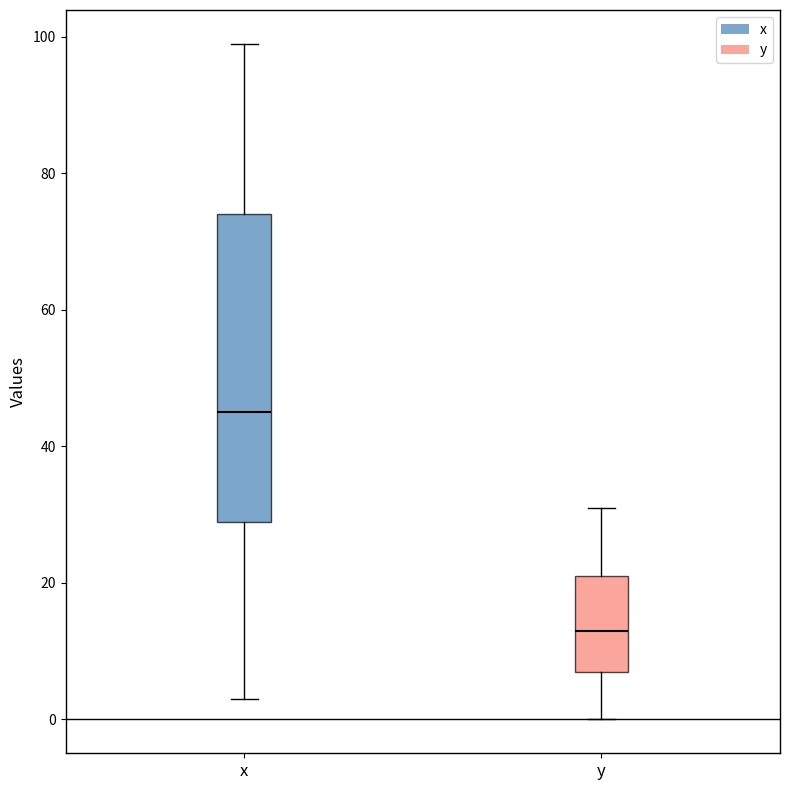

Reading left to right, read every box against the y-axis: the position of its median line, the range the box covers, and the ends of its whiskers. The values are not printed on the chart, so give them approximately, as read against the axis.

x: median 46, box 30 to 74, whiskers 4 to 100
y: median 14, box 8 to 22, whiskers 0 to 32